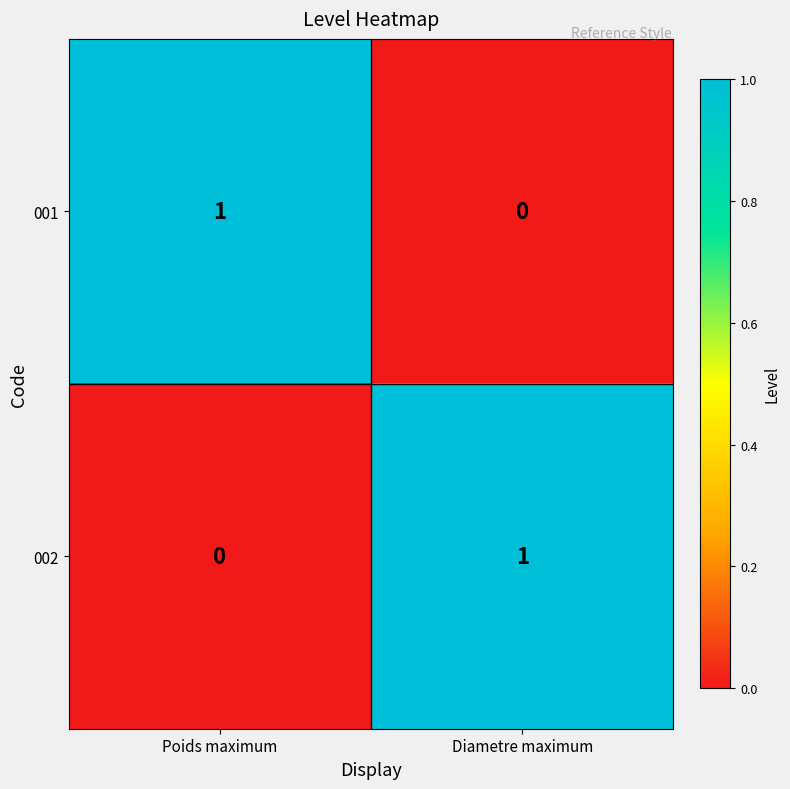

How many data points in 001 are less than 1?

1